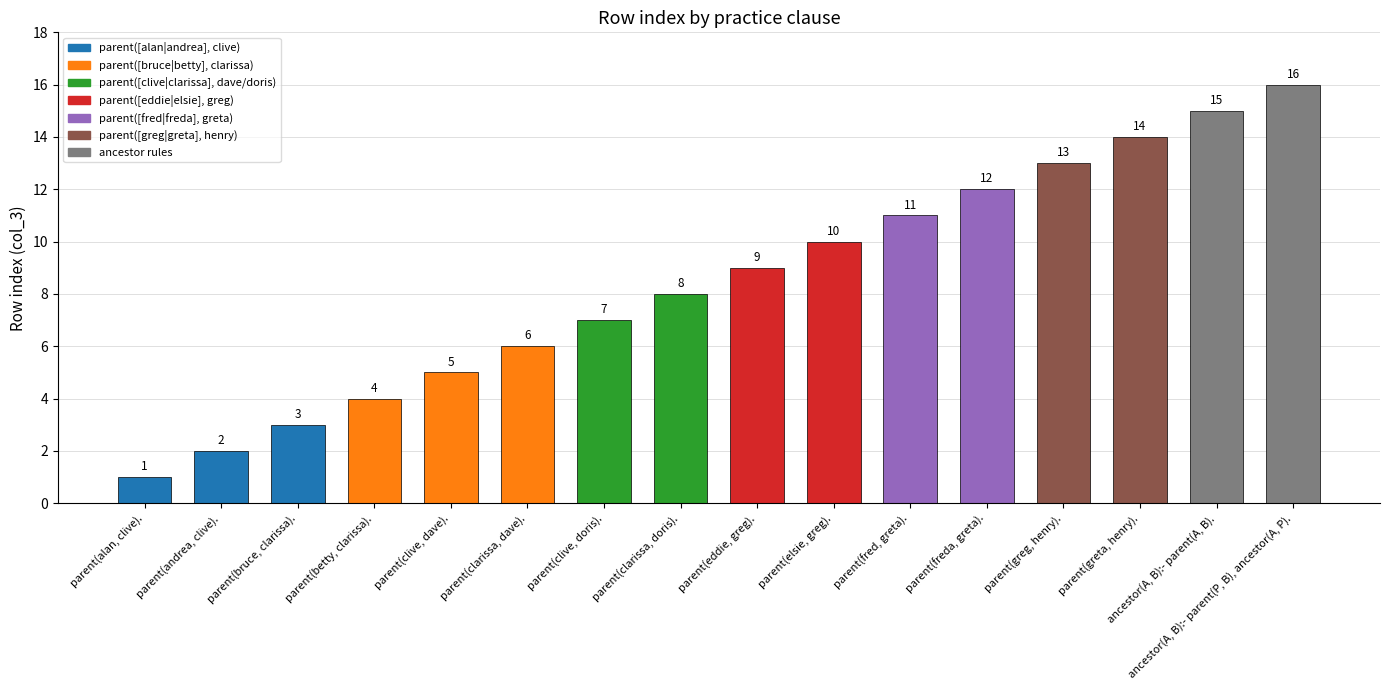

At which category does the chart reach its minimum across all series?

parent(alan, clive).